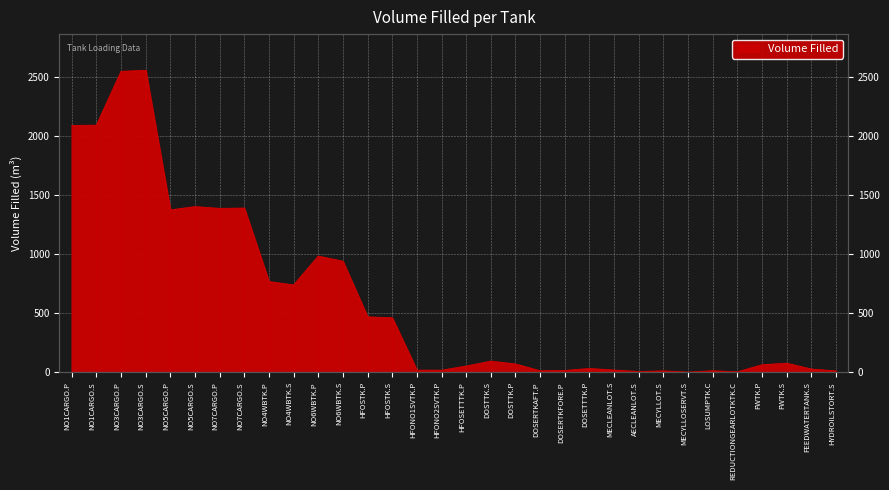

What is the sum of the values at REDUCTIONGEARLOTKTK.C and NO4WBTK.P?

772.5